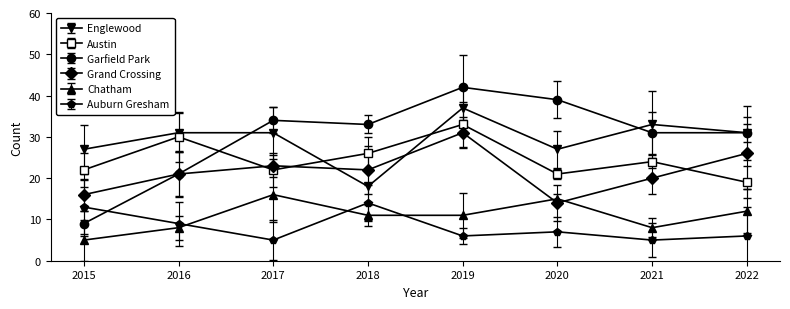

Reading left to right, transcribe all the data shown in this chart.

Englewood: 27	31	31	18	37	27	33	31
Austin: 22	30	22	26	33	21	24	19
Garfield Park: 9	21	34	33	42	39	31	31
Grand Crossing: 16	21	23	22	31	14	20	26
Chatham: 5	8	16	11	11	15	8	12
Auburn Gresham: 13	9	5	14	6	7	5	6